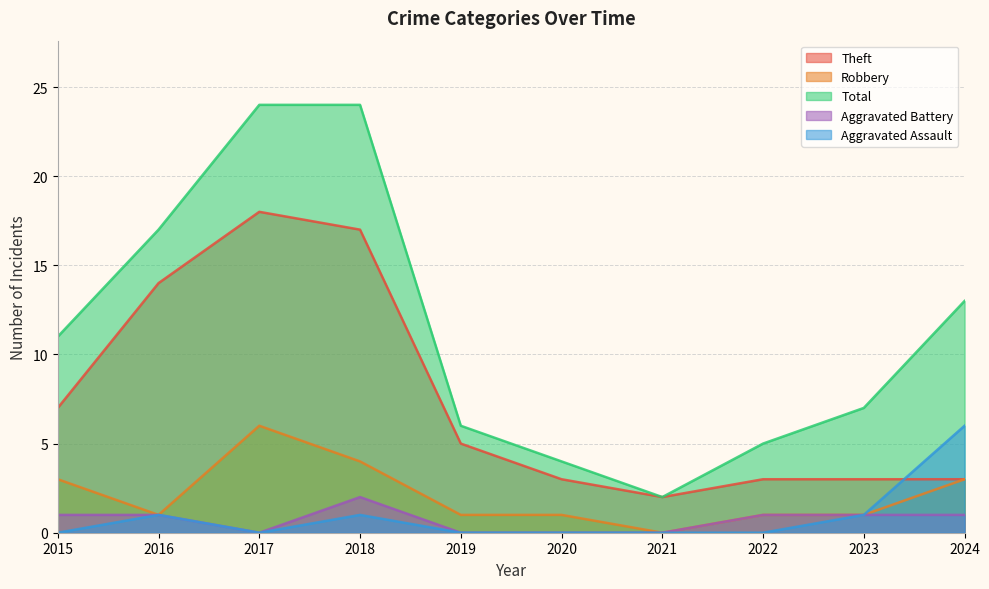

What is the average value of the Robbery series?

2